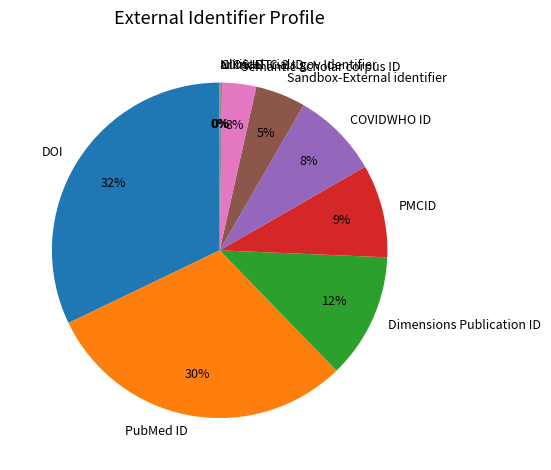

To the nearest percent, what percentage of the pie is PMCID?

9%